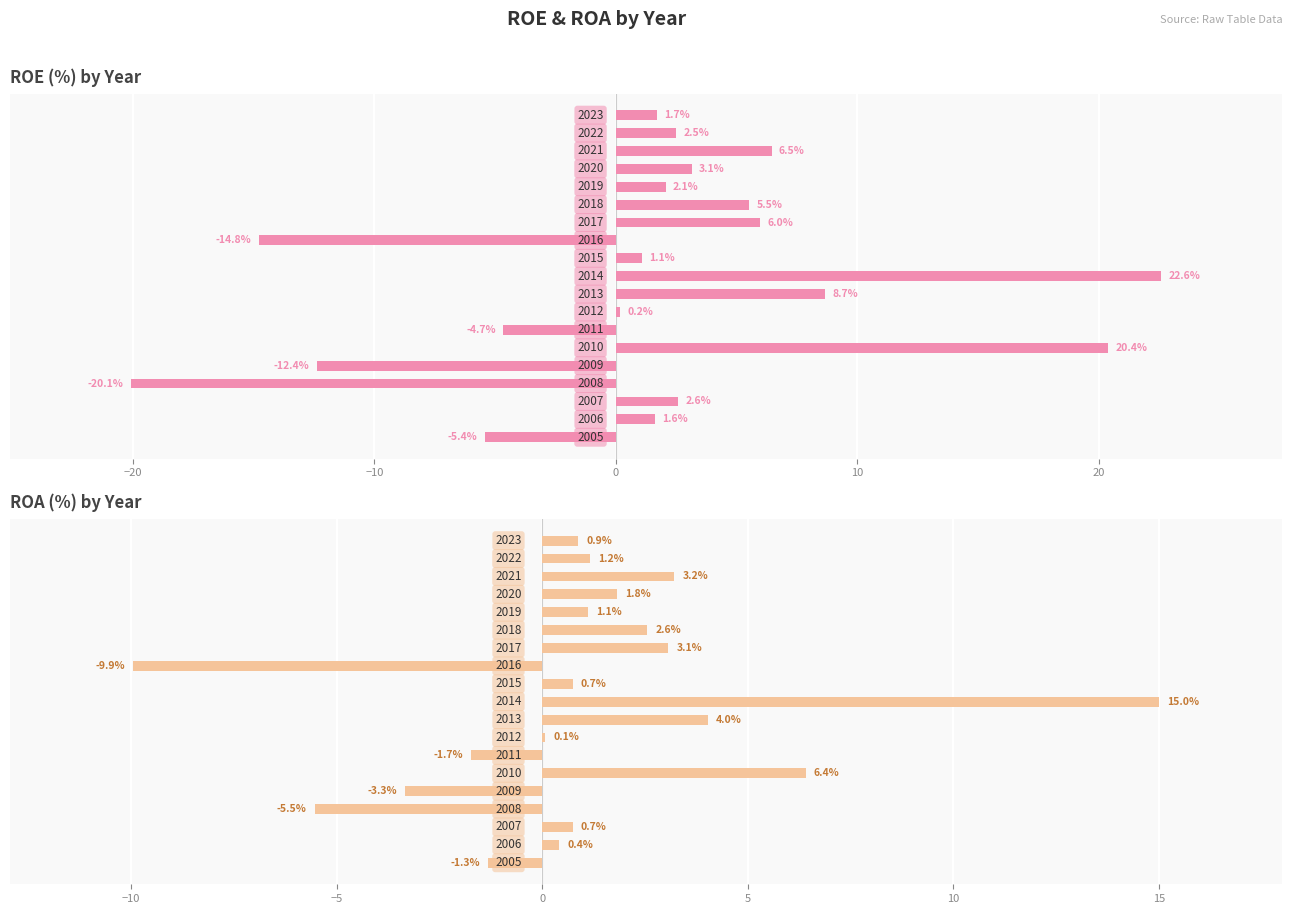

Which series has the widest spread of values?

ROE (%)